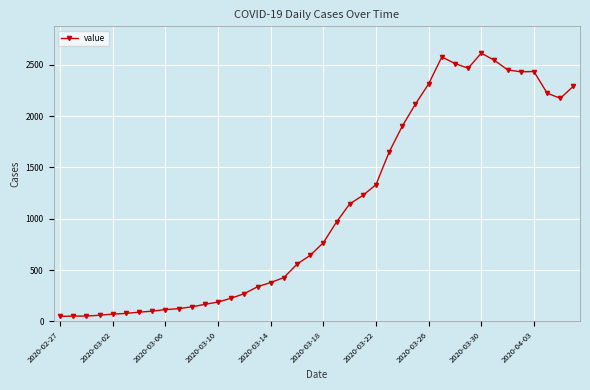

What is the greatest value displayed?

2614